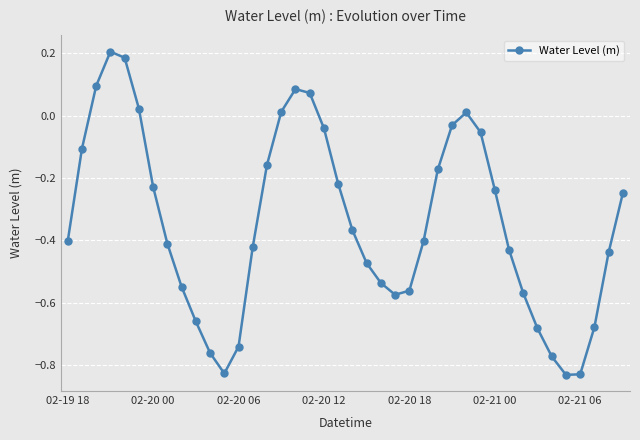

How many distinct data groups are displayed?

1